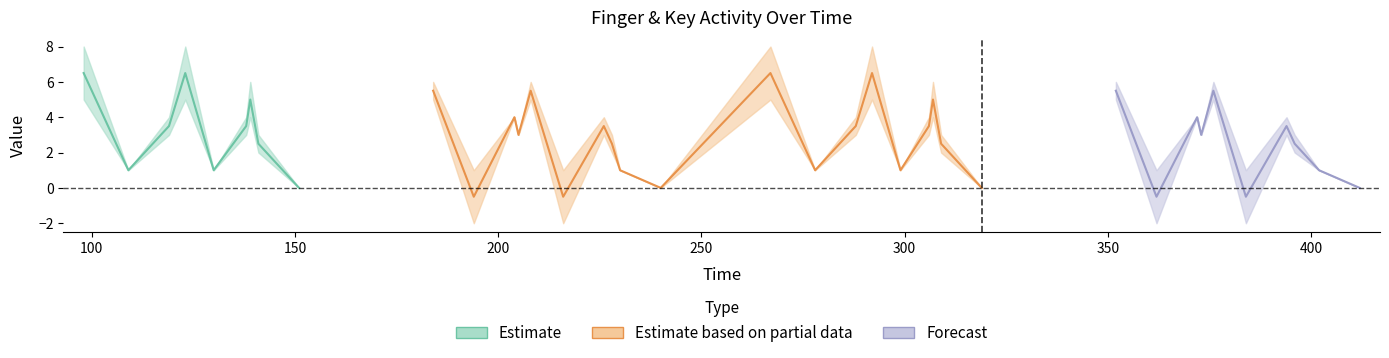

Between 14 and 7, which is larger?

14